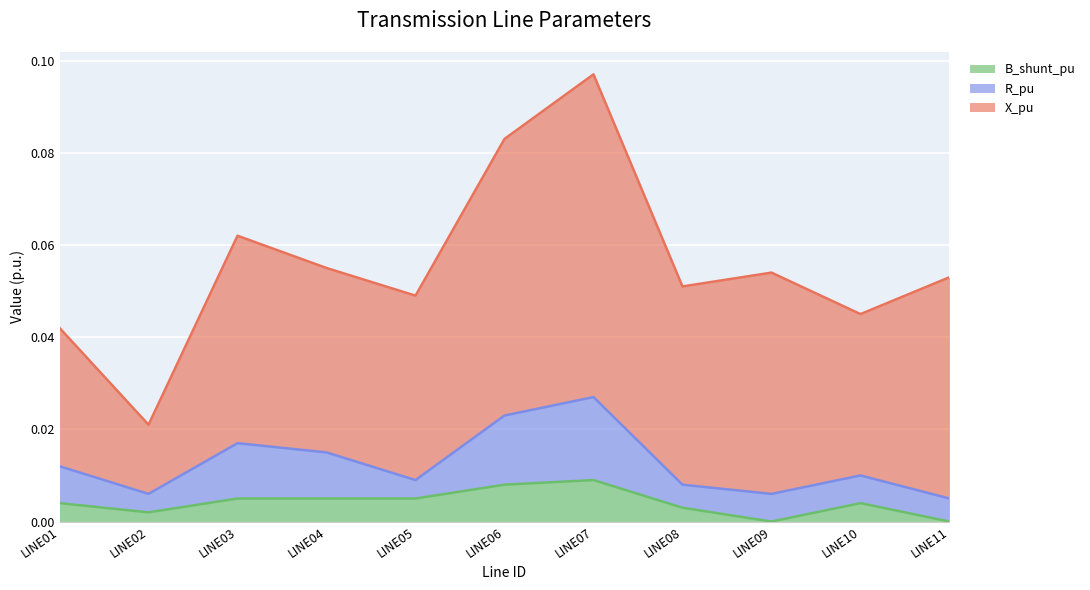

What is the sum of the X_pu values at LINE09 and LINE02?

0.1